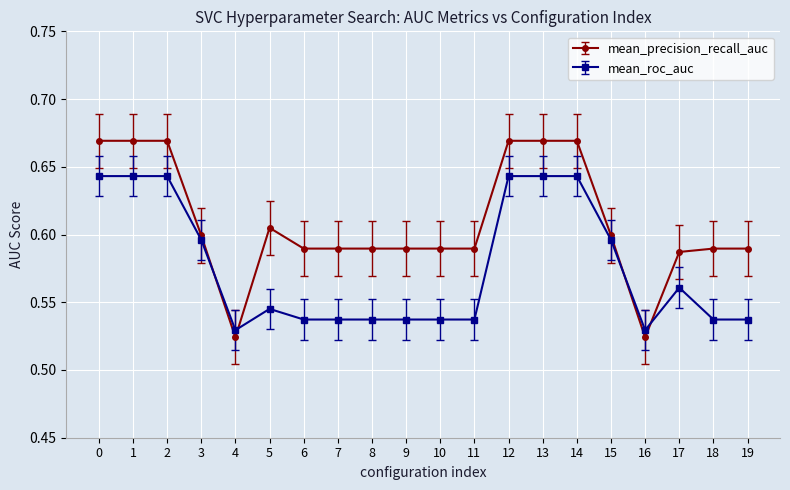

The mean_roc_auc series shows 0.6 at 12. True or false?

True